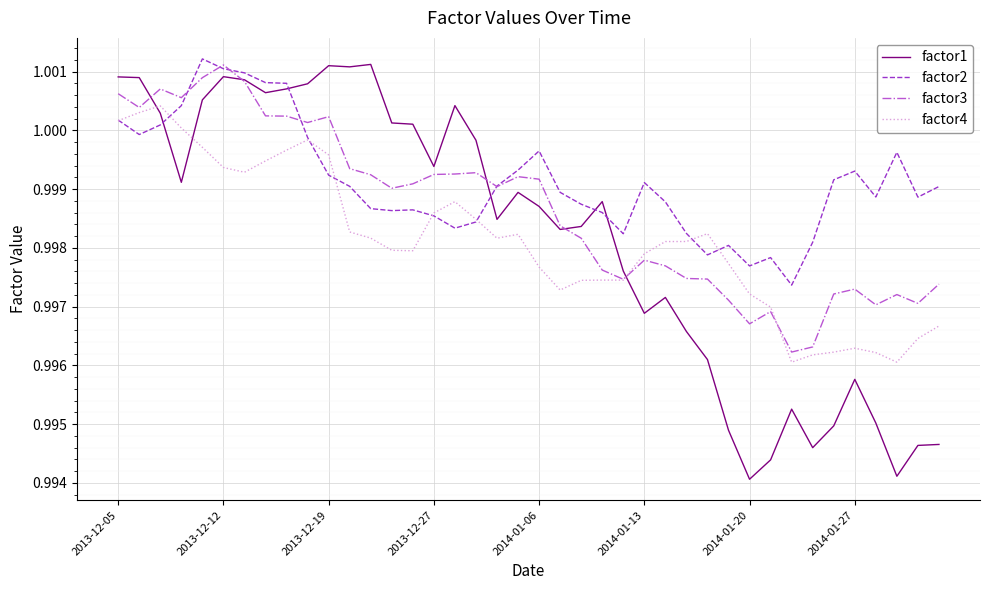

Which series has the widest spread of values?

factor1